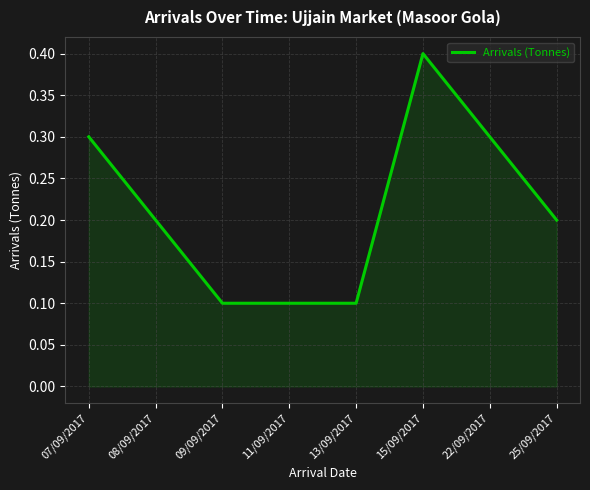

The value at 11/09/2017 is 0.1. True or false?

True